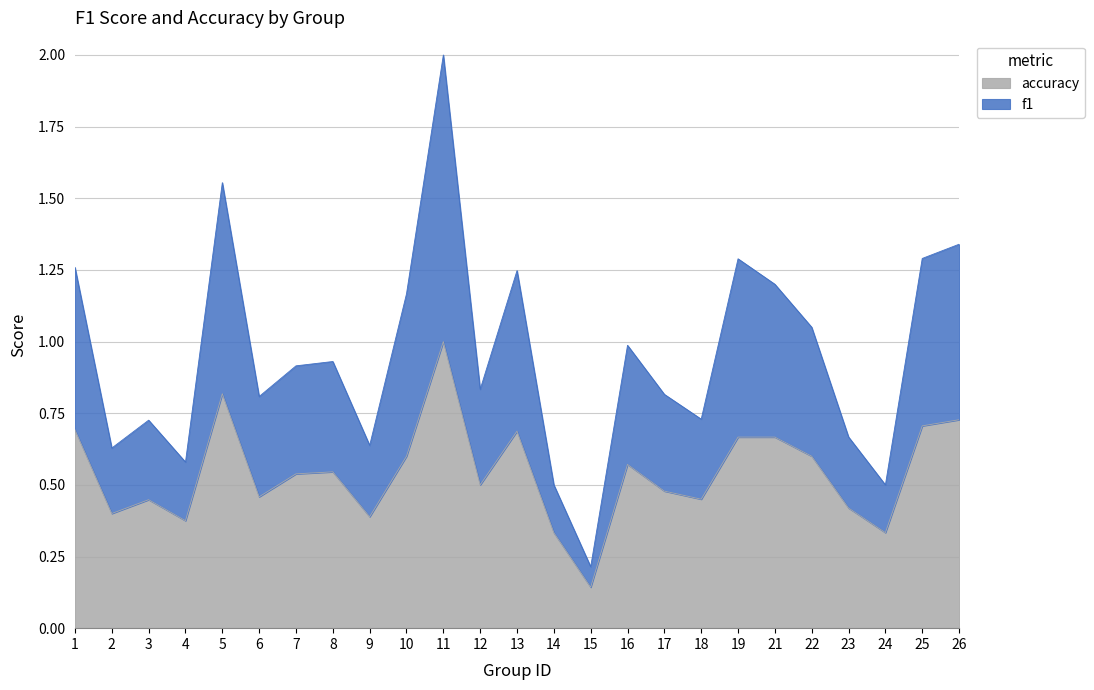

Which series changed the most between 3 and 13?

f1